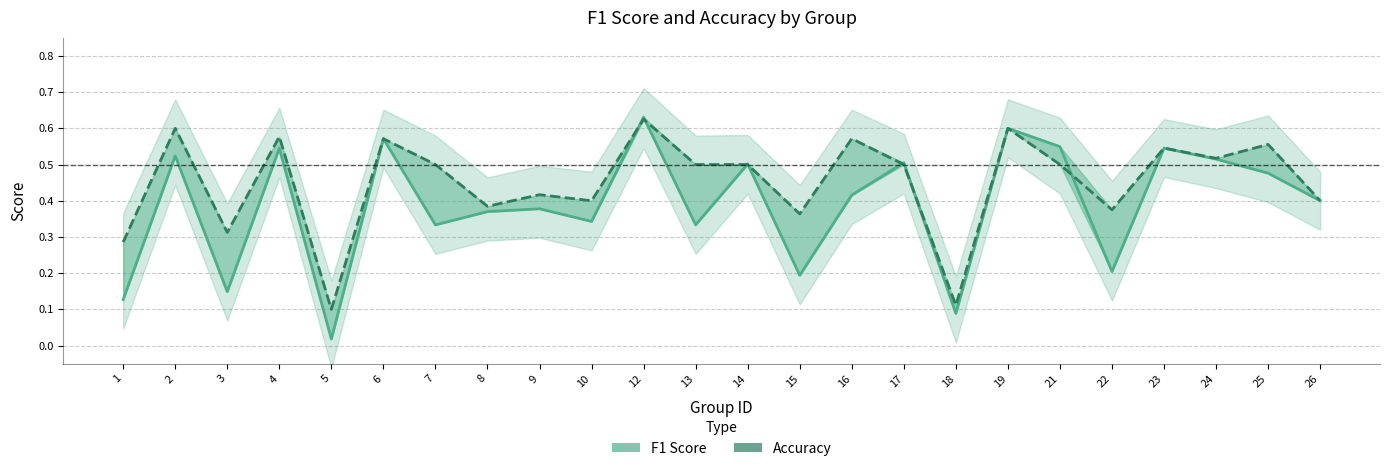

What is the sum of all accuracy values?

10.8